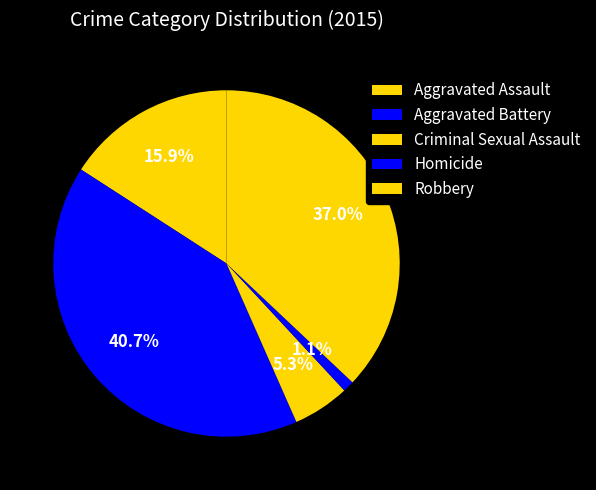

Which has a higher value, Aggravated Battery or Criminal Sexual Assault?

Aggravated Battery